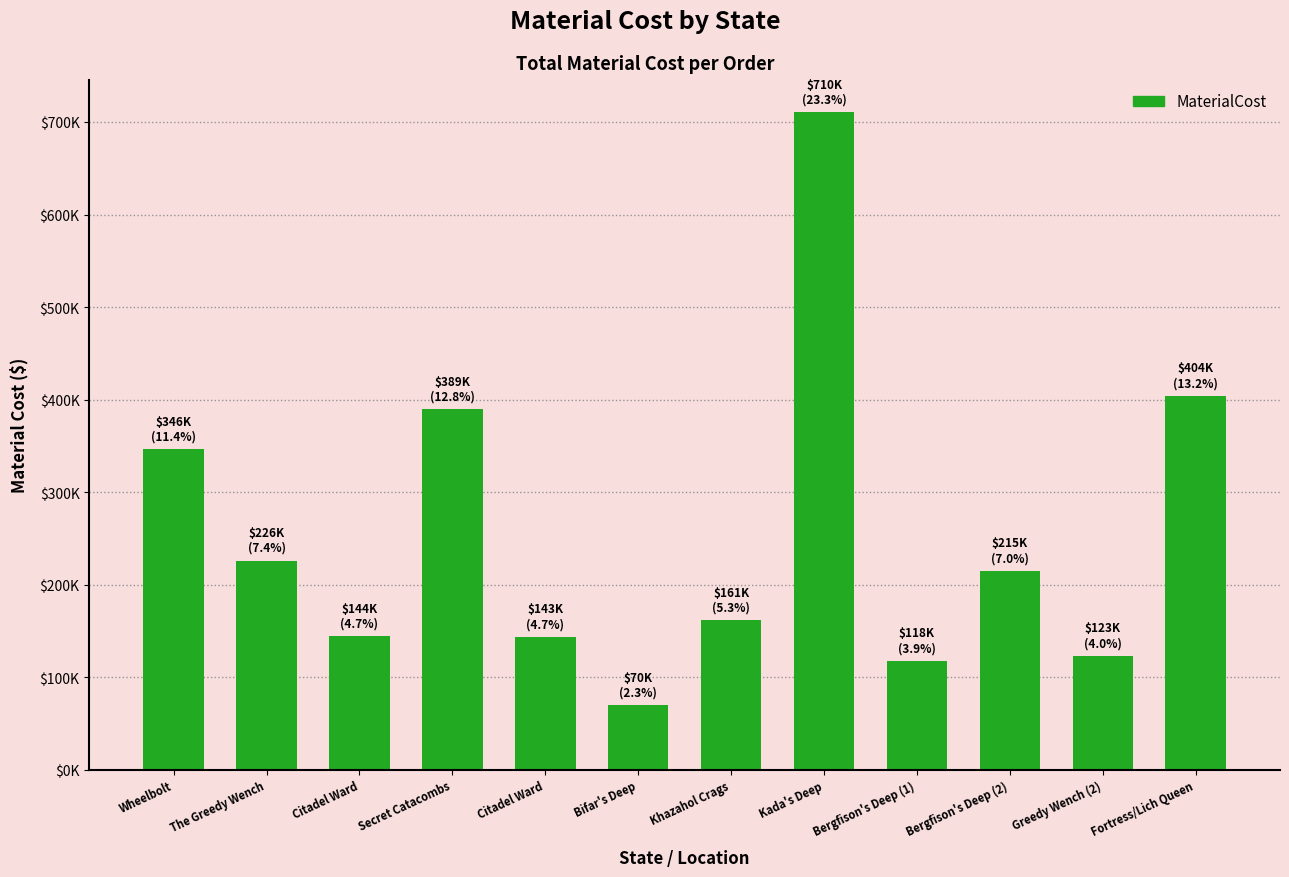

The value at Secret Catacombs is 117471.1. True or false?

False